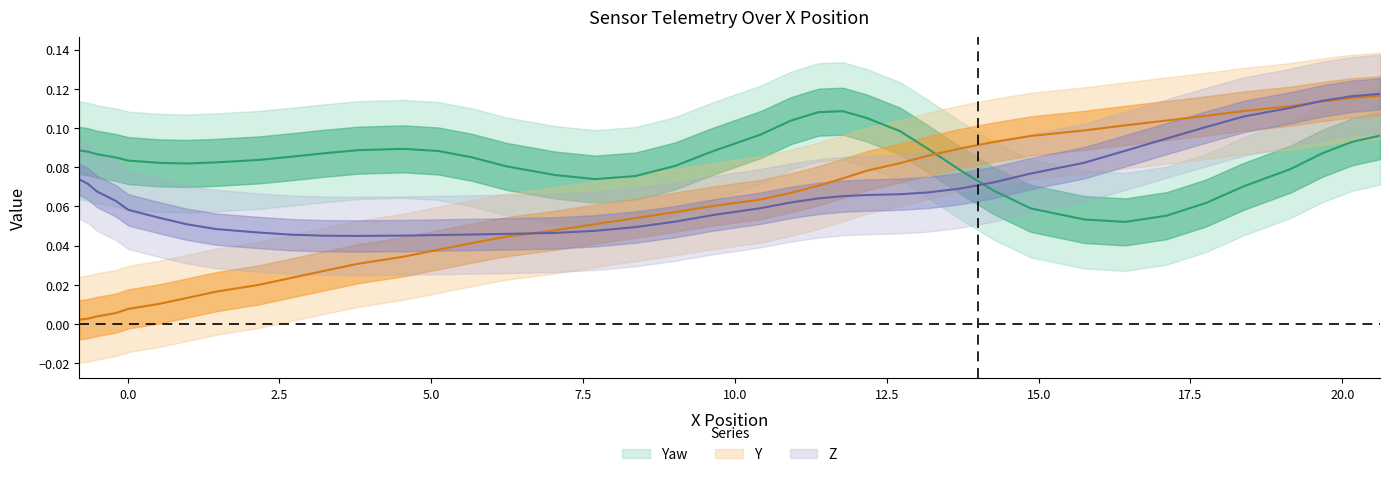

After their last crossing, which series has the higher values: Z or x?

Z